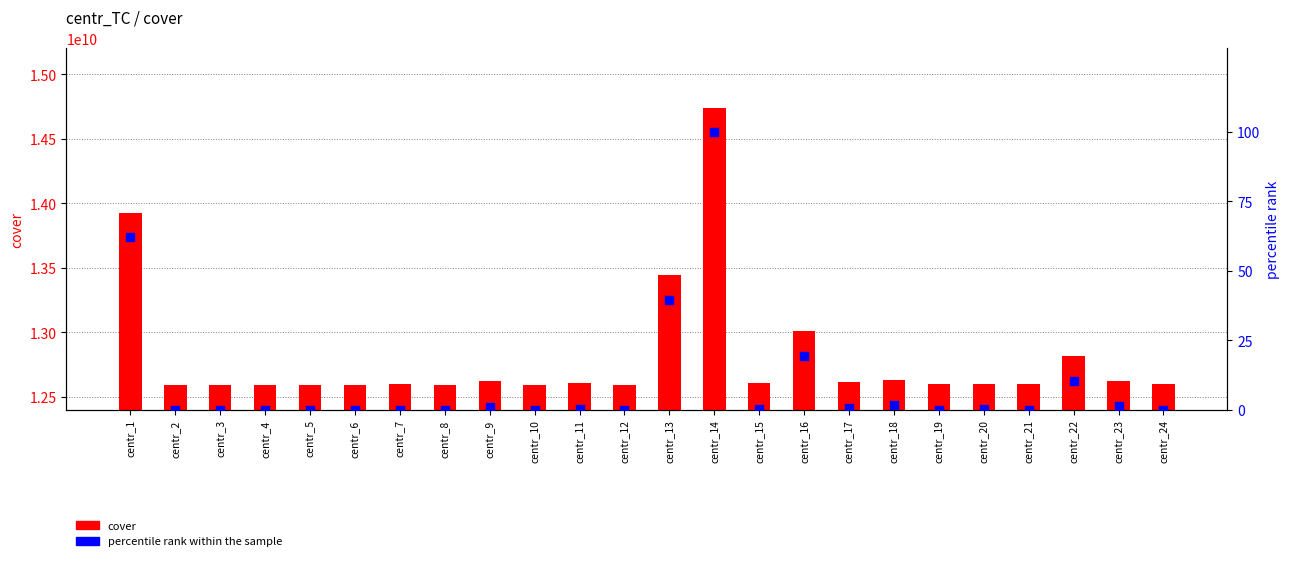

Which series has the largest total across all categories?

cover